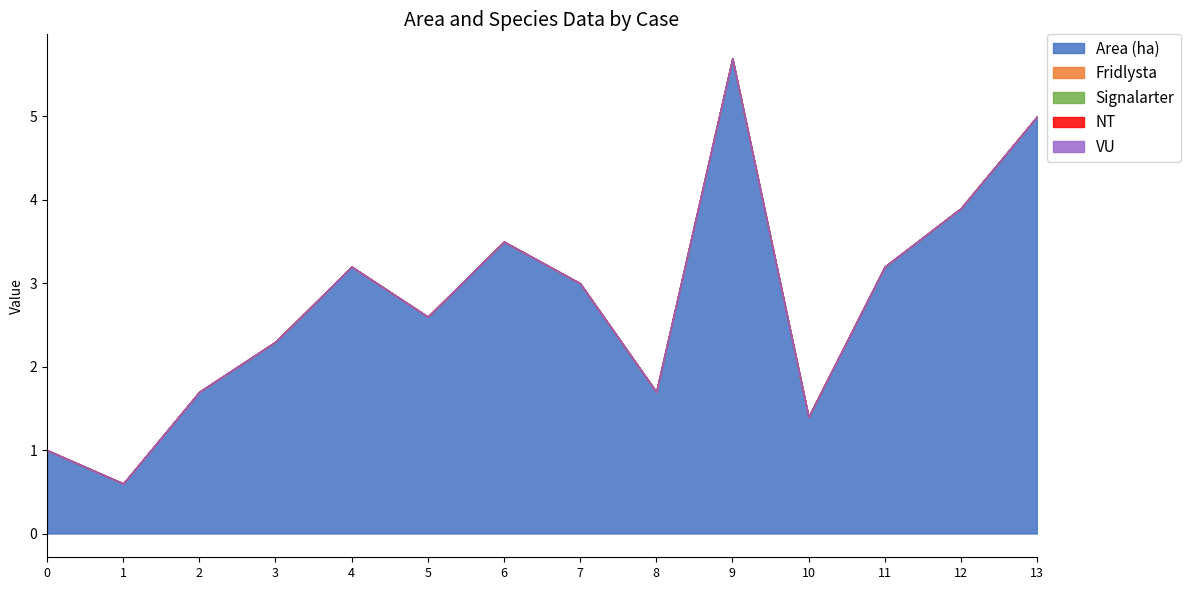

How many values in the Area (ha) series exceed 3?

6